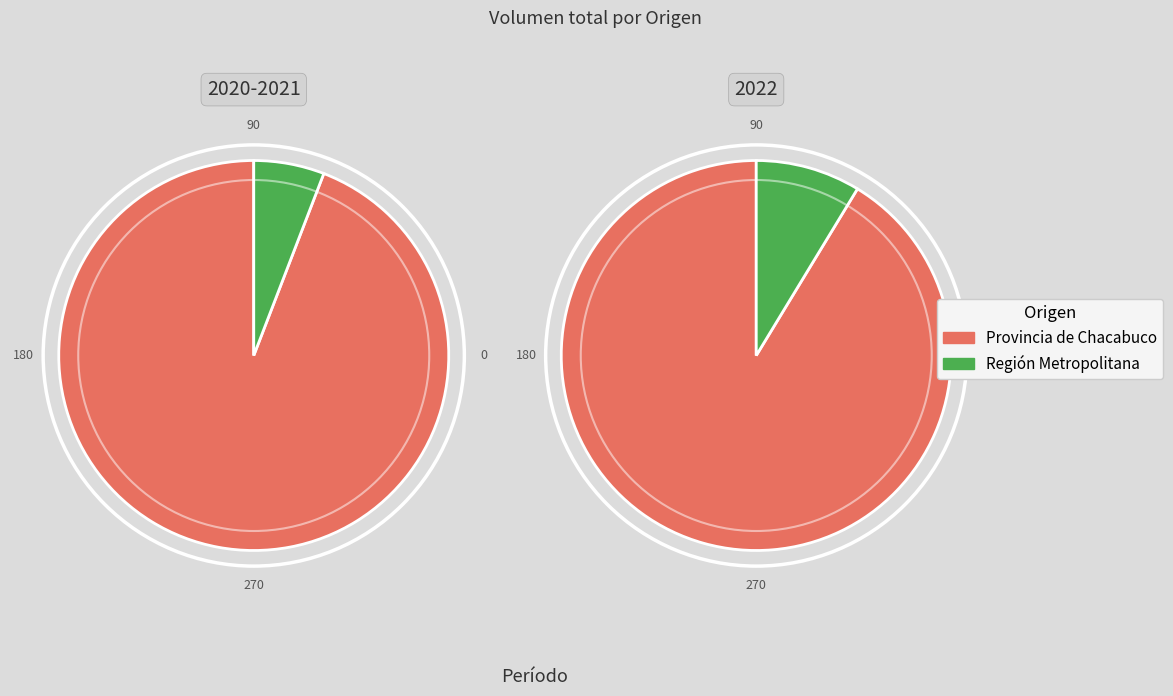

Does 36 represent more than half of the total?

No